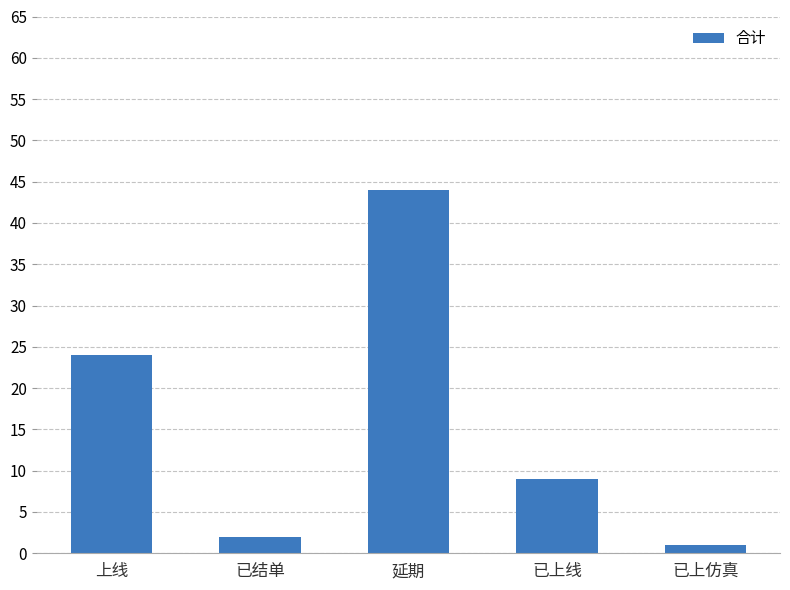

Which has a higher value, 延期 or 已上仿真?

延期